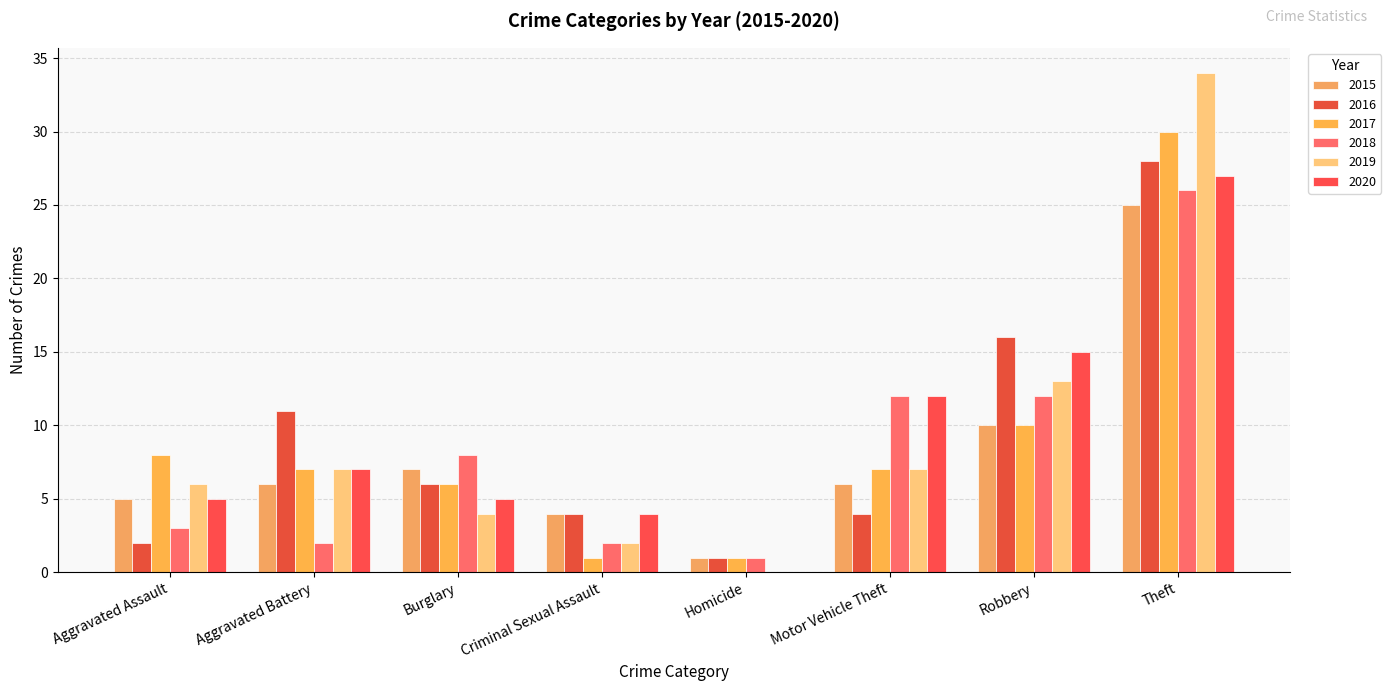

Reading left to right, transcribe all the data shown in this chart.

2015: 5	6	7	4	1	6	10	25
2016: 2	11	6	4	1	4	16	28
2017: 8	7	6	1	1	7	10	30
2018: 3	2	8	2	1	12	12	26
2019: 6	7	4	2	0	7	13	34
2020: 5	7	5	4	0	12	15	27